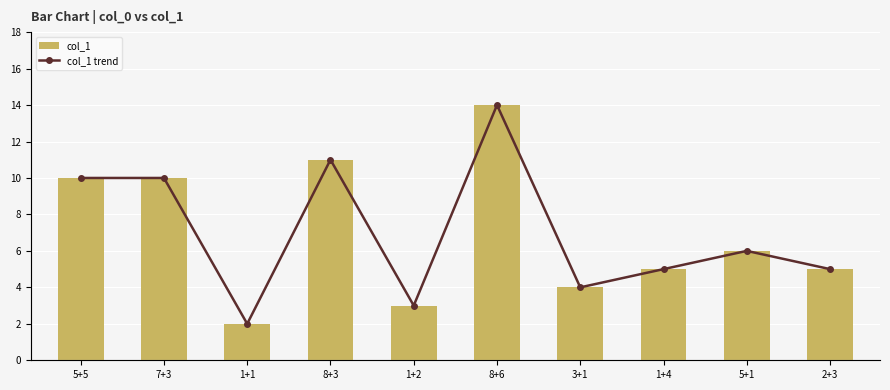

Which series has the largest total across all categories?

col_1